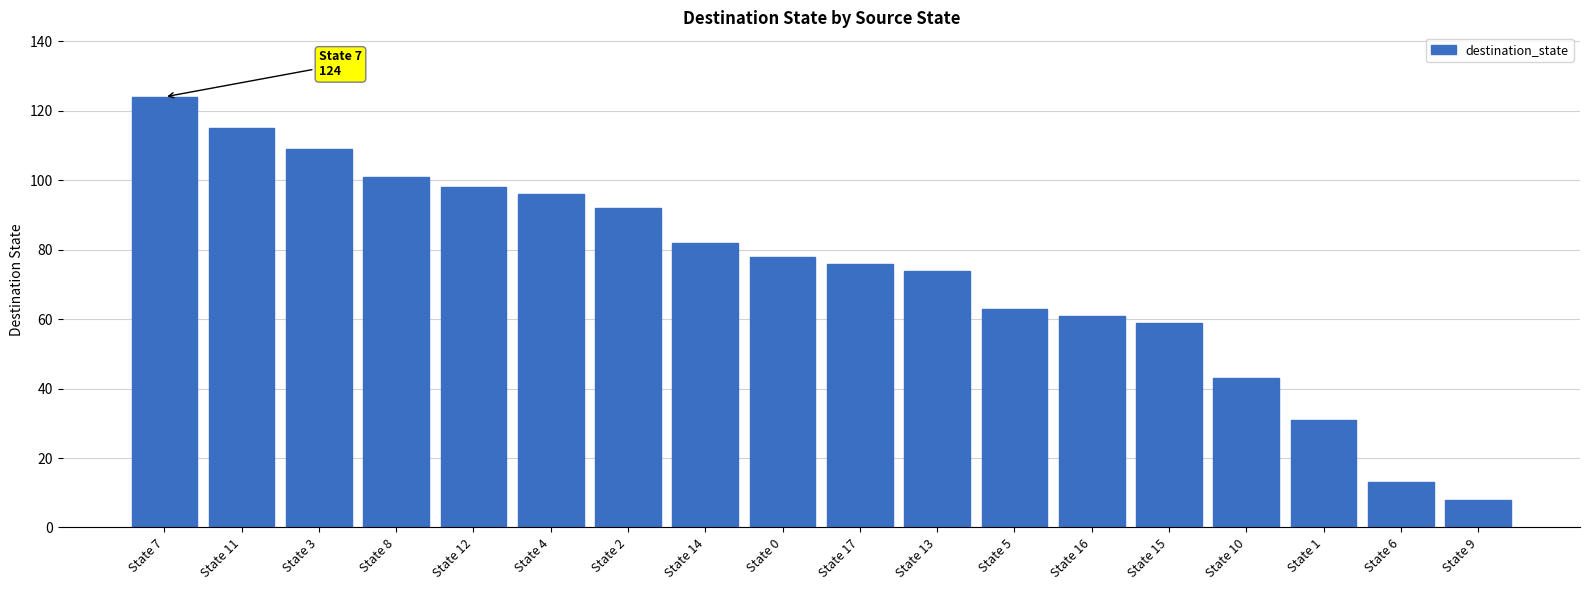

What is the average value?

74